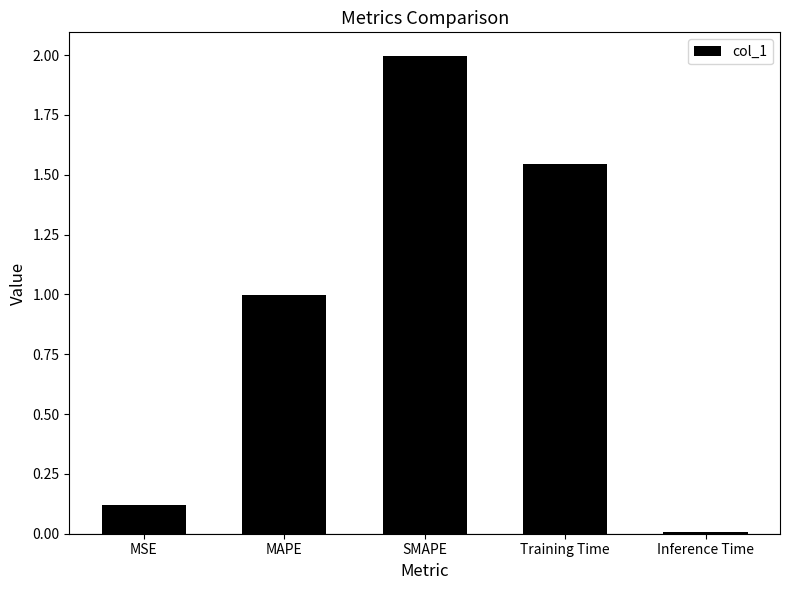

What is the label of the 2nd bar from the left?

MAPE